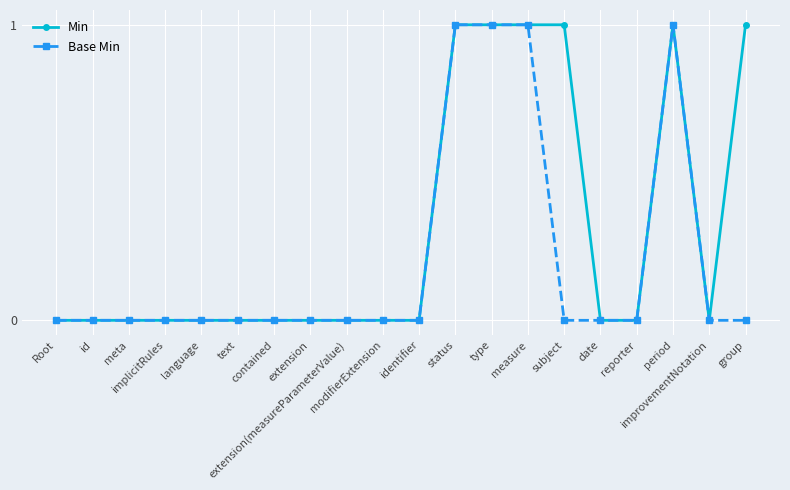

True or false: Min has more than 0 points higher than both neighbors.

True